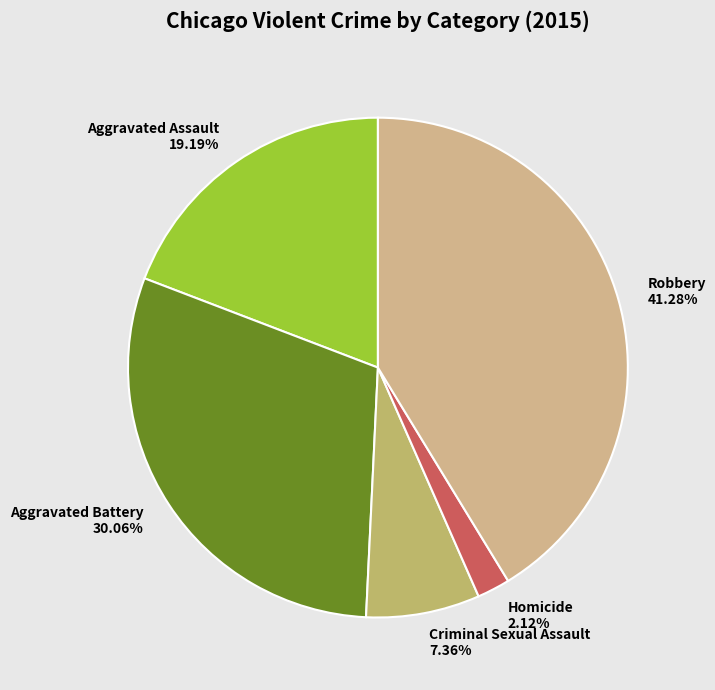

What portion of the pie excludes Aggravated Battery?

69.9%